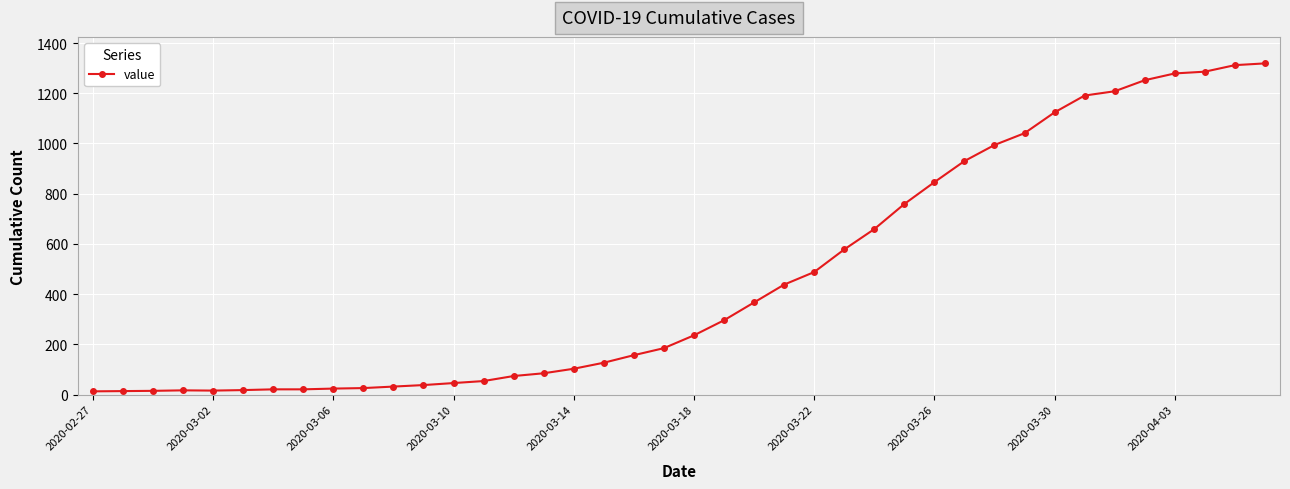

What is the greatest value displayed?

1319